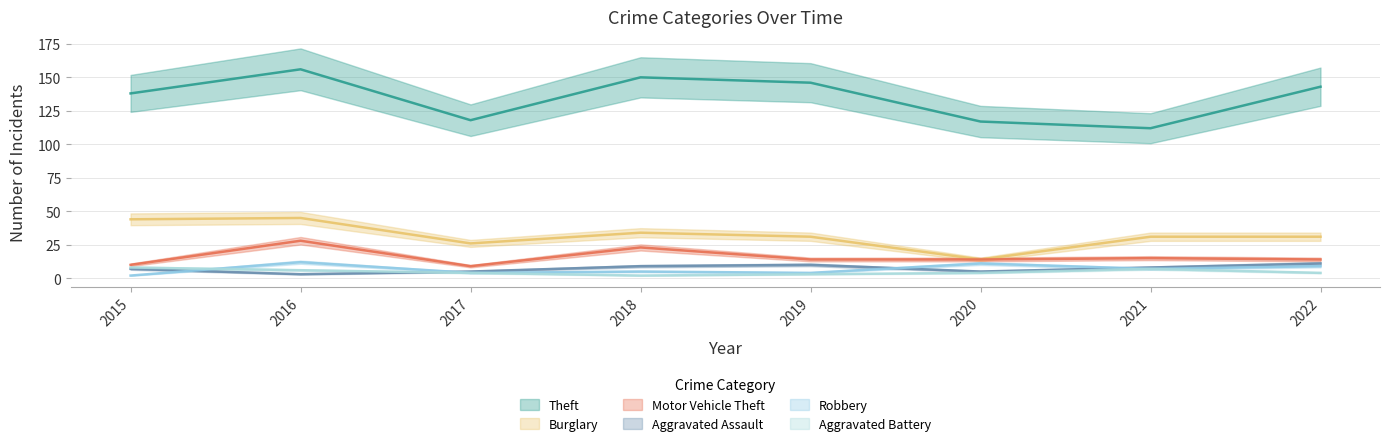

True or false: Burglary and Aggravated Assault intersect in this chart.

False